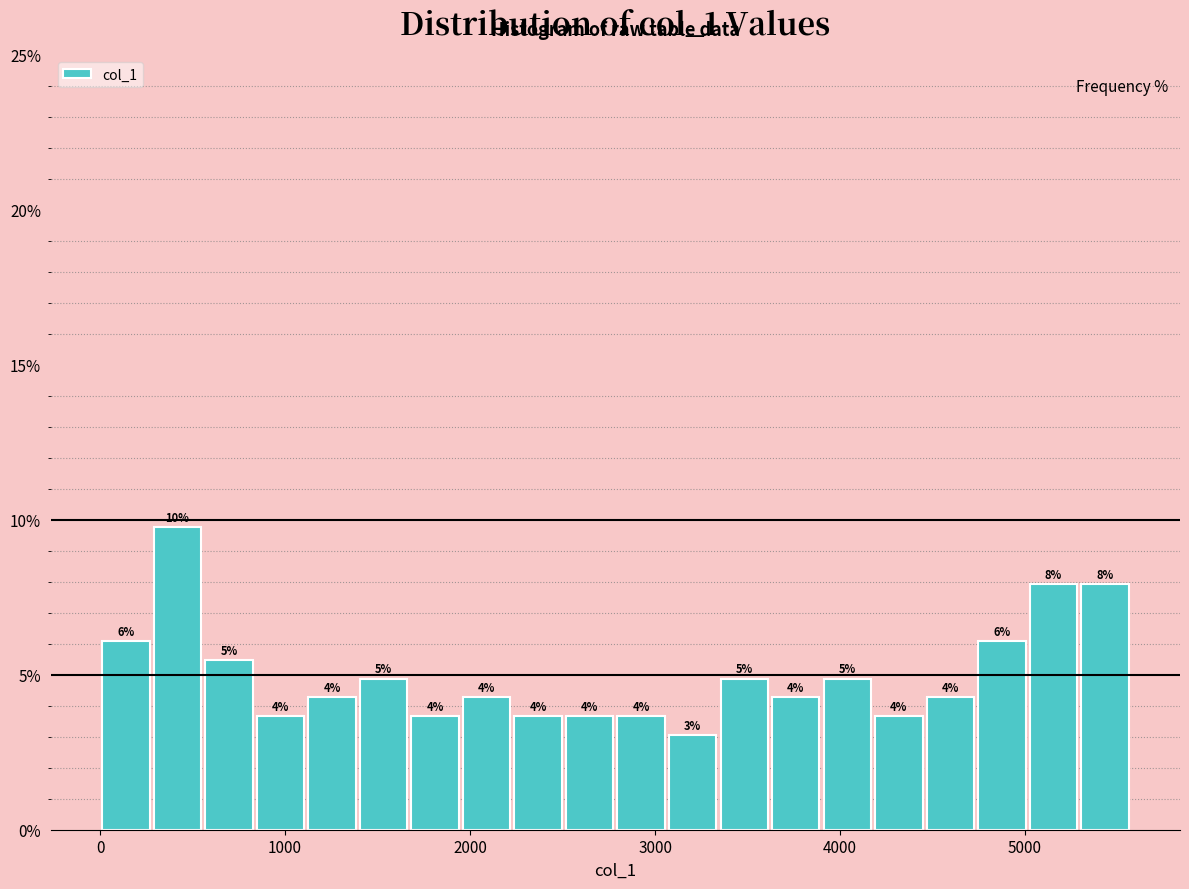

Around what value on the x-axis is the tallest bar? Give the approximate position of its centre, as read against the axis.

400